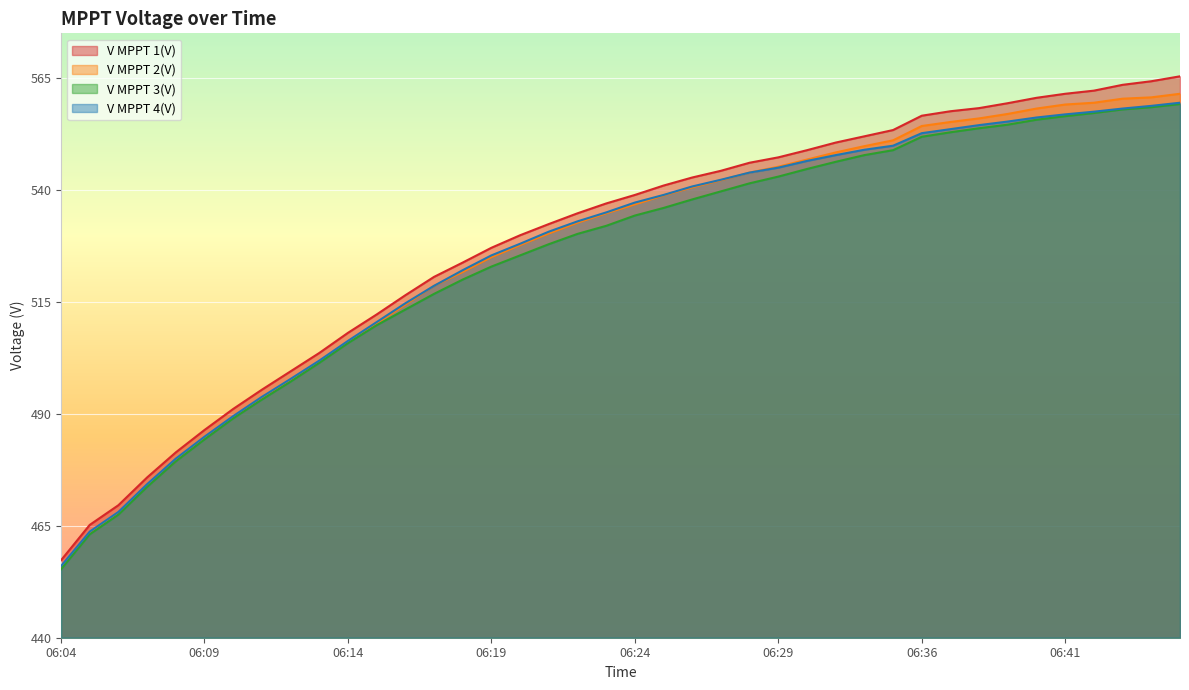

True or false: V MPPT 1(V) and V MPPT 4(V) intersect in this chart.

False